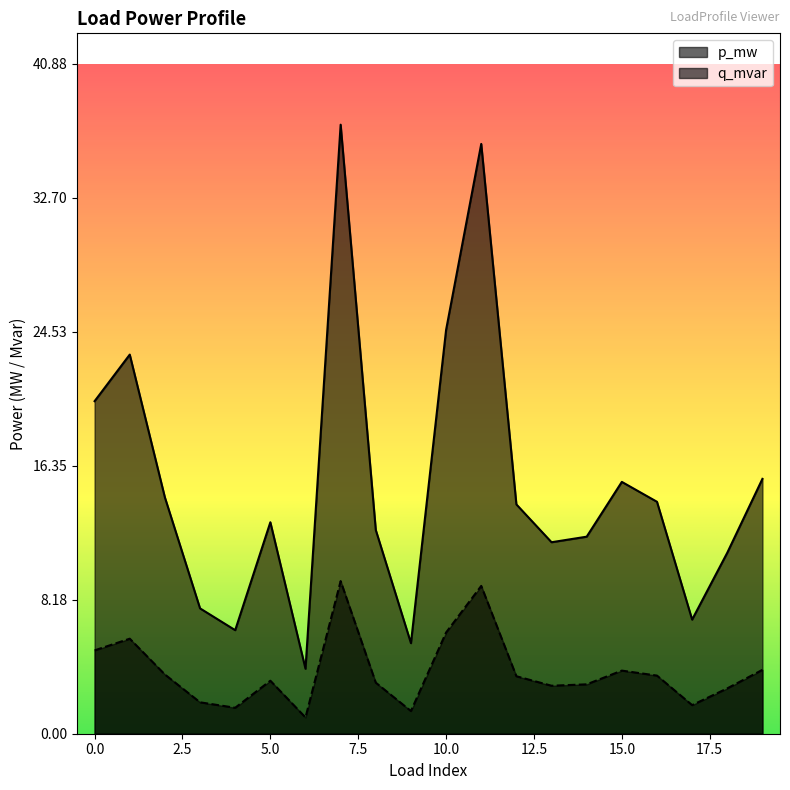

The q_mvar series shows 0.0 at 12. True or false?

False